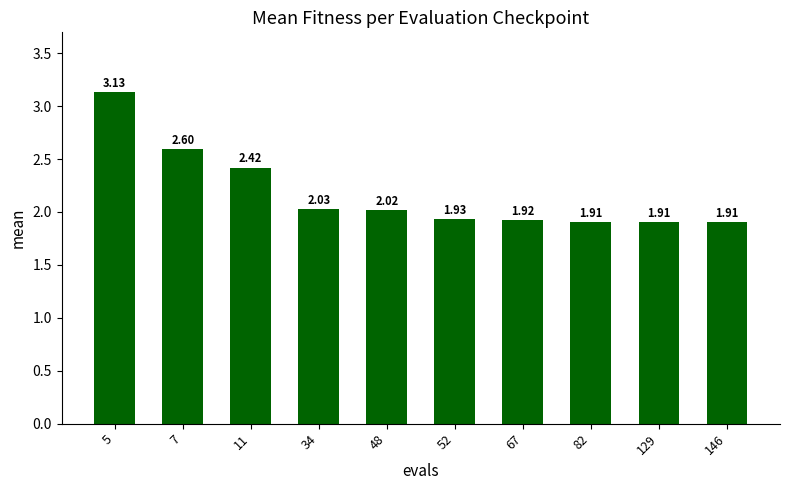

What is the change in value from 5 to 82?

-1.2